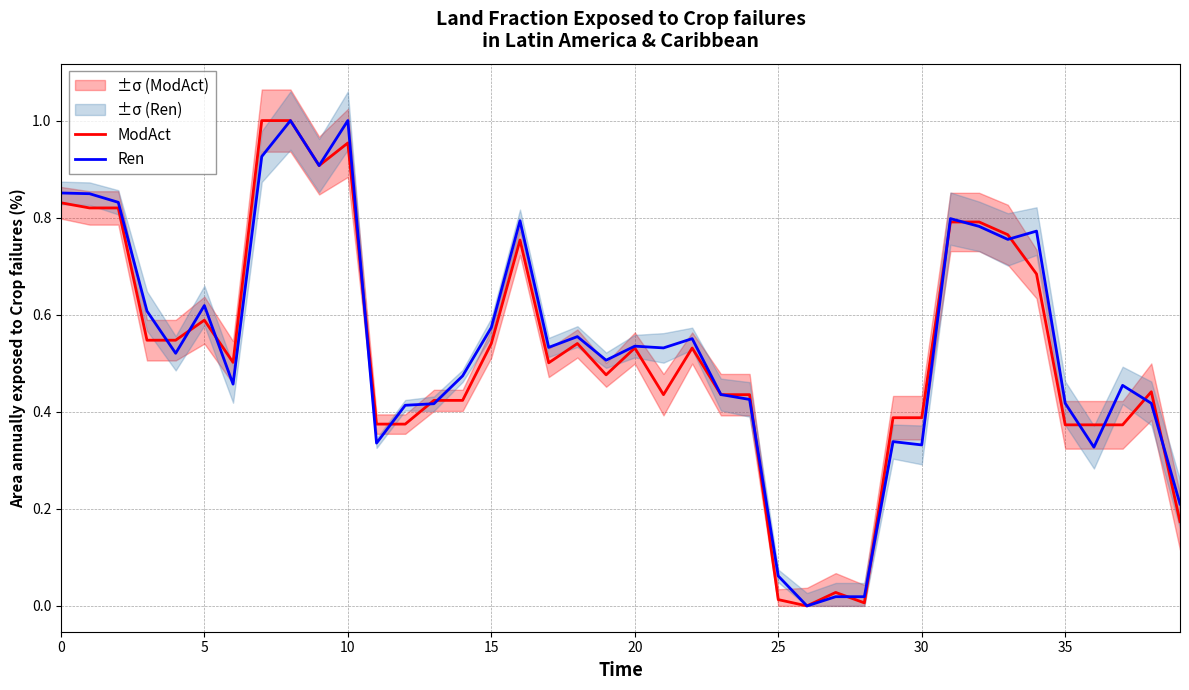

Reading left to right, list all the values displayed in this chart.

ModAct: 0.8	0.8	0.8	0.5	0.5	0.6	0.5	1.0	1.0	0.9	1.0	0.4	0.4	0.4	0.4	0.5	0.8	0.5	0.5	0.5	0.5	0.4	0.5	0.4	0.4	0.0	0.0	0.0	0.0	0.4	0.4	0.8	0.8	0.8	0.7	0.4	0.4	0.4	0.4	0.2
Ren: 0.9	0.8	0.8	0.6	0.5	0.6	0.5	0.9	1.0	0.9	1.0	0.3	0.4	0.4	0.5	0.6	0.8	0.5	0.6	0.5	0.5	0.5	0.6	0.4	0.4	0.1	0.0	0.0	0.0	0.3	0.3	0.8	0.8	0.8	0.8	0.4	0.3	0.5	0.4	0.2